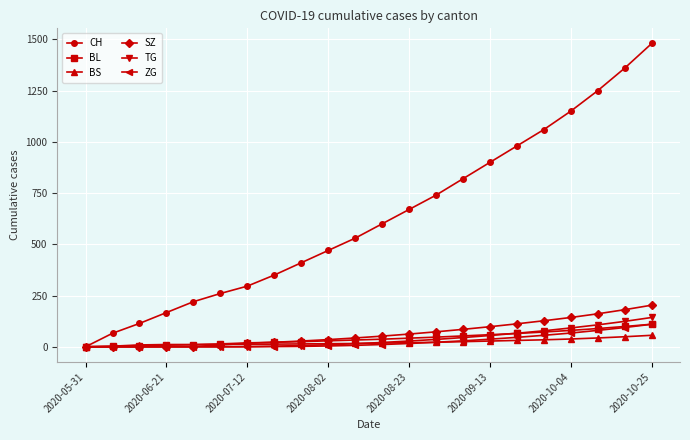

True or false: CH has more than 0 interior local peaks.

False